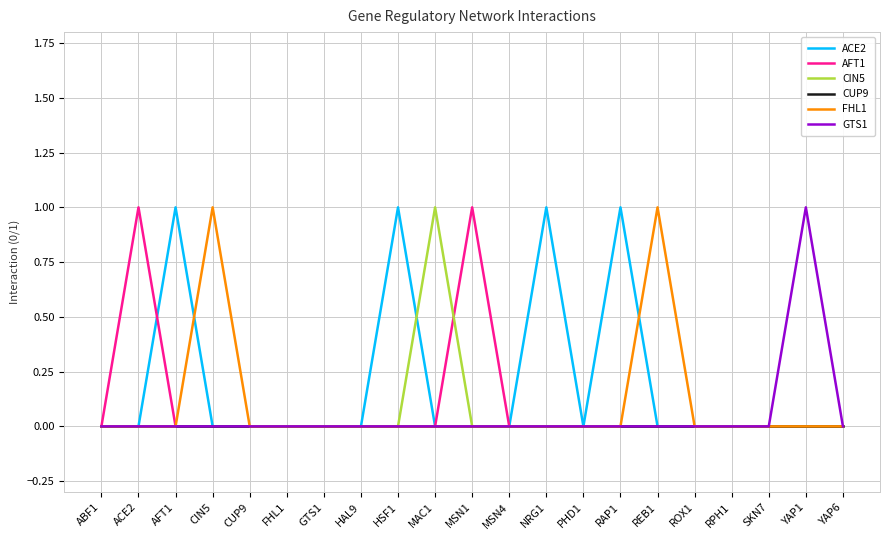

True or false: FHL1 has a value of 0 at AFT1.

True